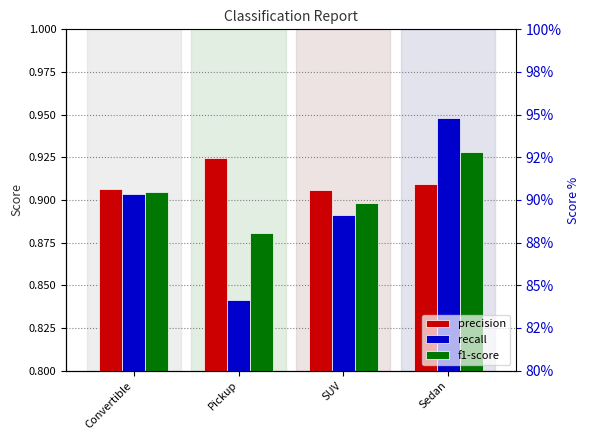

List the labels in order of recall value, smallest first.

Pickup, SUV, Convertible, Sedan